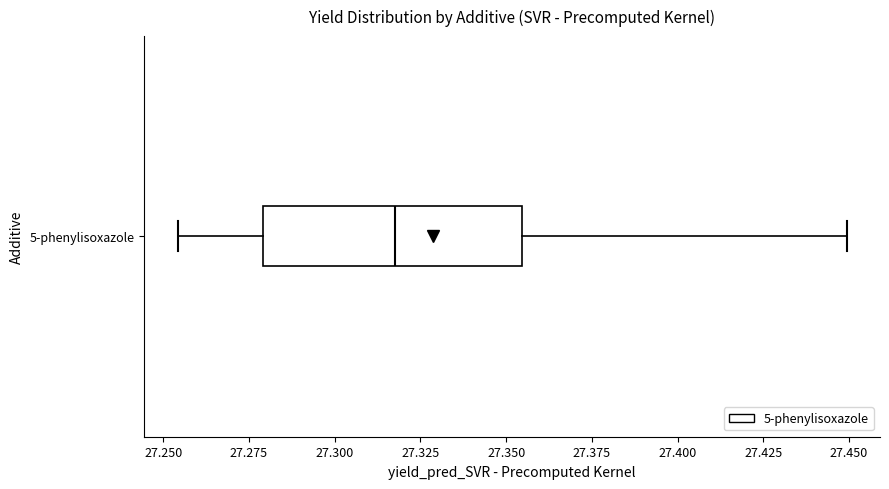

Transcribe this box plot: give where the median line is, the range the box spans, and where the two whiskers end, as read against the x-axis. The values are not printed on the chart, so give them approximately, as read against the axis.

median 27.320, box 27.280 to 27.355, whiskers 27.255 to 27.450